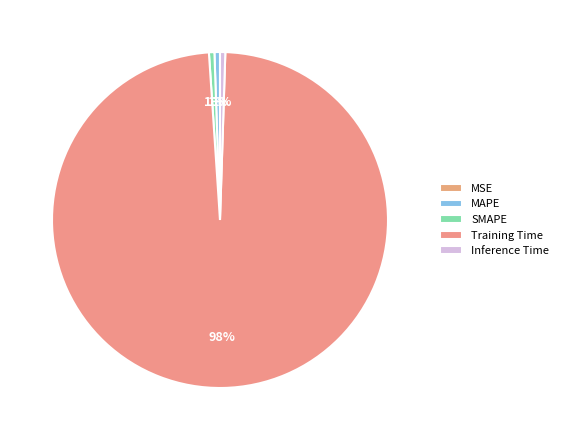

Combined, do MSE and Training Time account for over 50%?

Yes